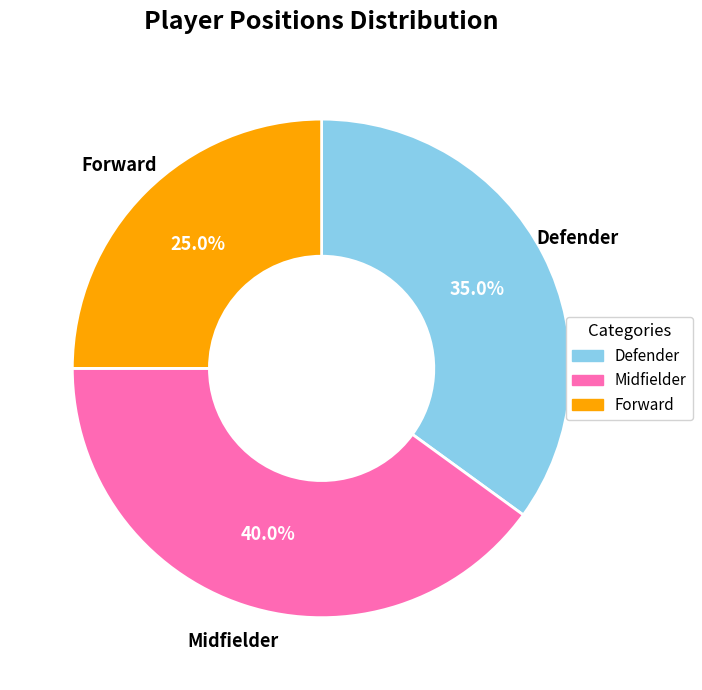

Combined, what portion of the pie is Forward and Defender?

60.0%